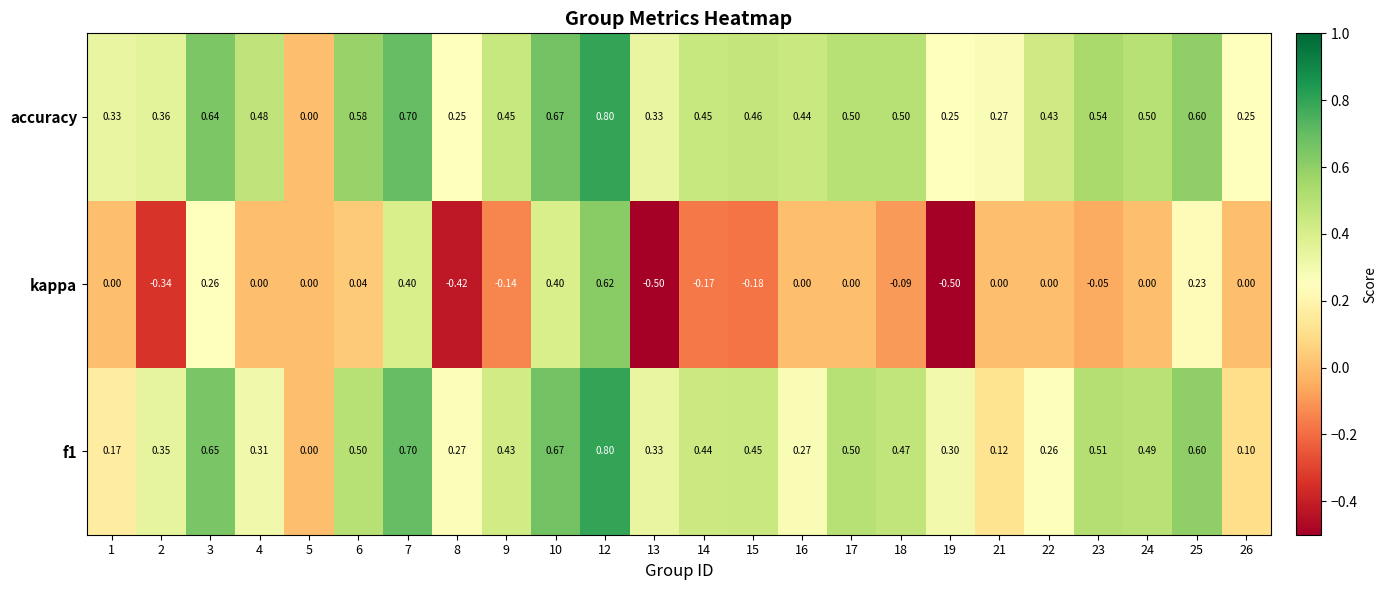

Which series has the largest range (max minus min)?

kappa